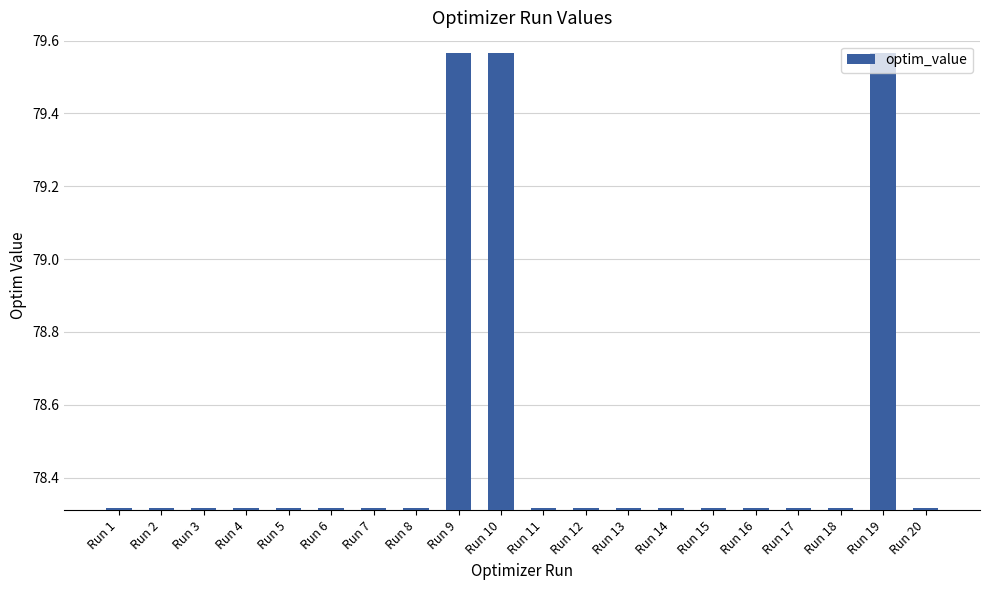

How many values are between 78 and 79?

17